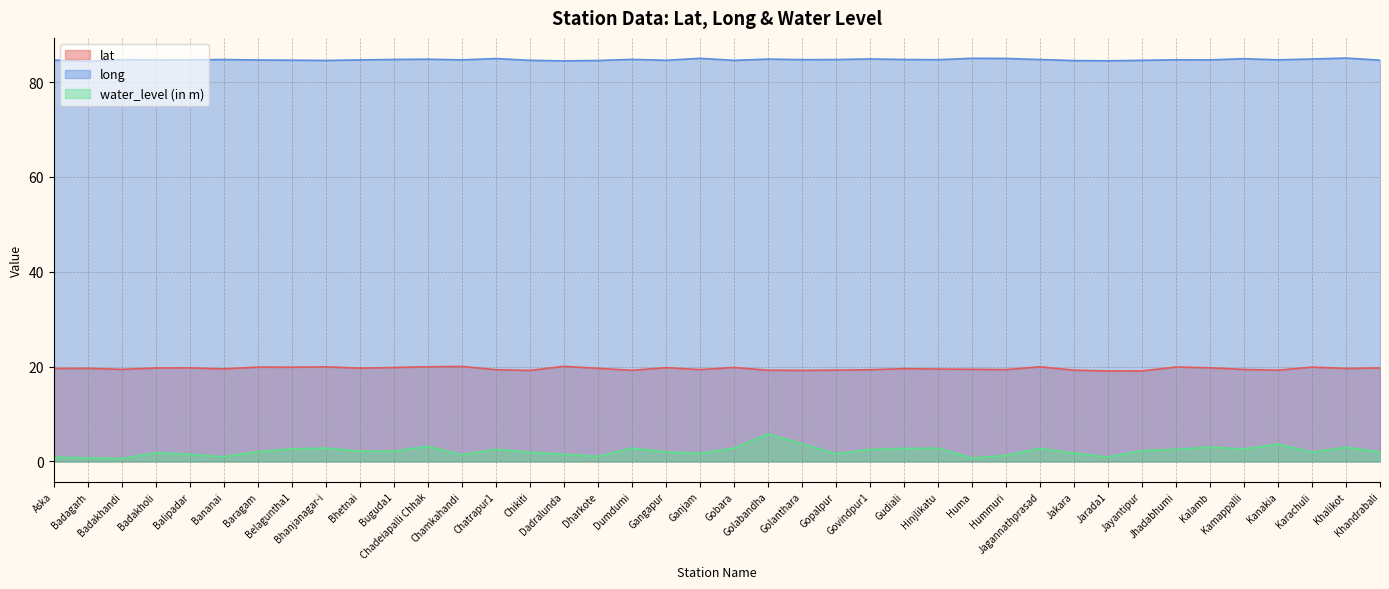

In water_level (in m), how many points are higher than both neighbors (excluding endpoints)?

11